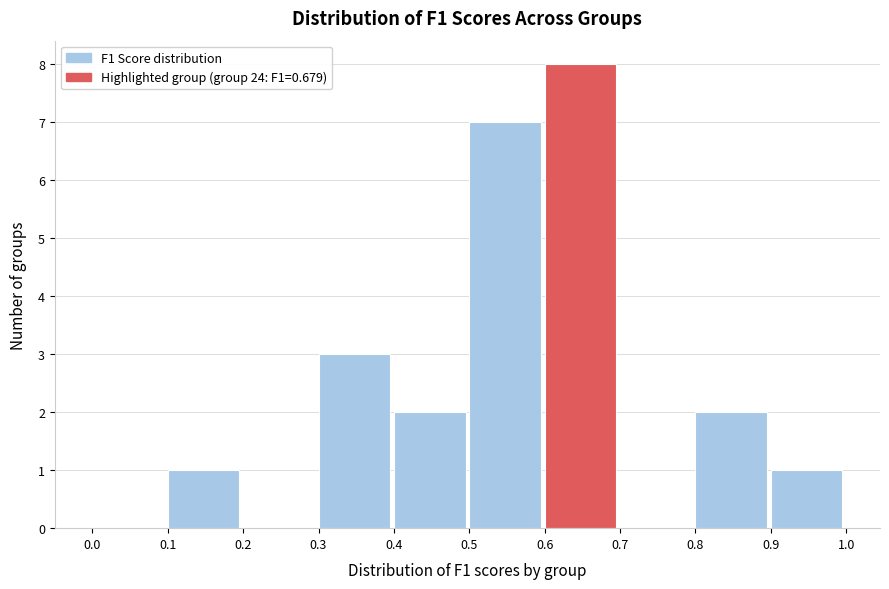

Reading left to right, list every bar in this chart as the range it spans on the x-axis followed by its height. The values are not printed on the chart, so give them approximately, as read against the axis.

0.0 to 0.1: 0
0.1 to 0.2: 1
0.2 to 0.3: 0
0.3 to 0.4: 3
0.4 to 0.5: 2
0.5 to 0.6: 7
0.6 to 0.7: 8
0.7 to 0.8: 0
0.8 to 0.9: 2
0.9 to 1.0: 1